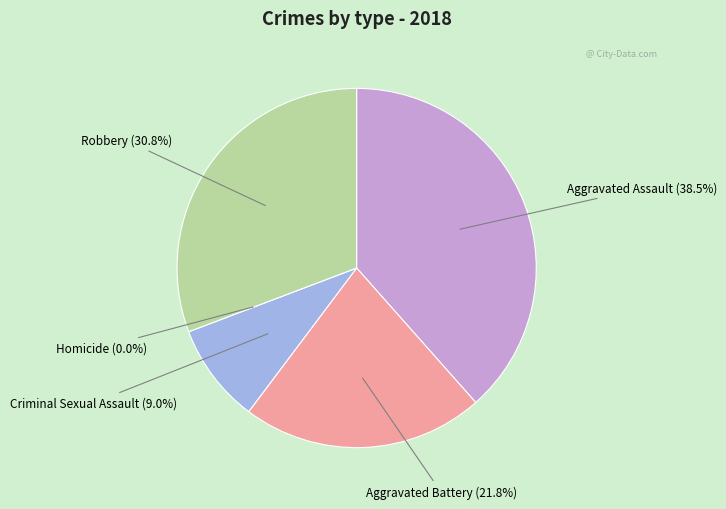

To the nearest percent, what is the difference between the Aggravated Battery and Criminal Sexual Assault slice percentages?

13%